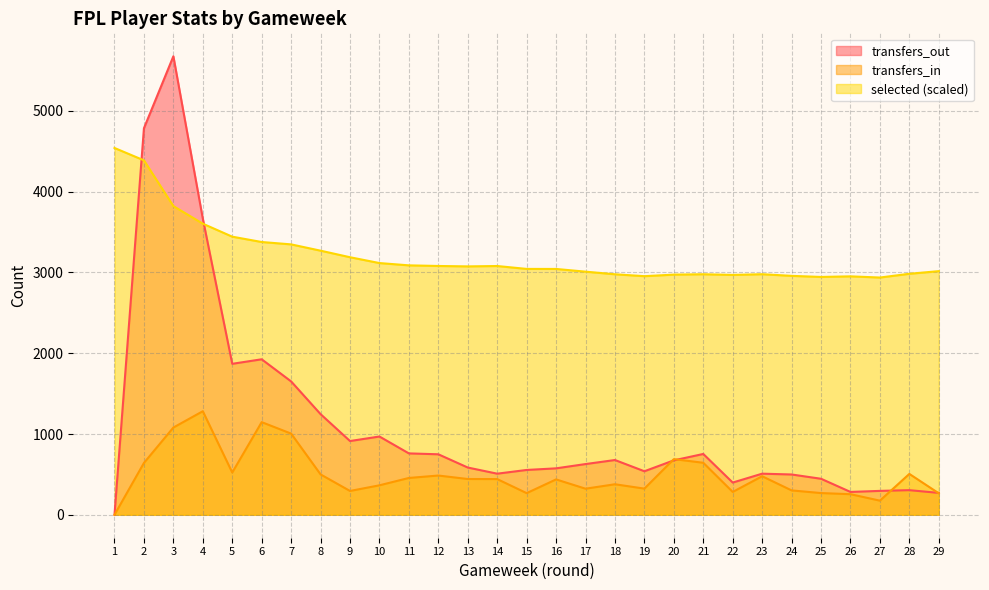

How many lines are shown in the chart?

3